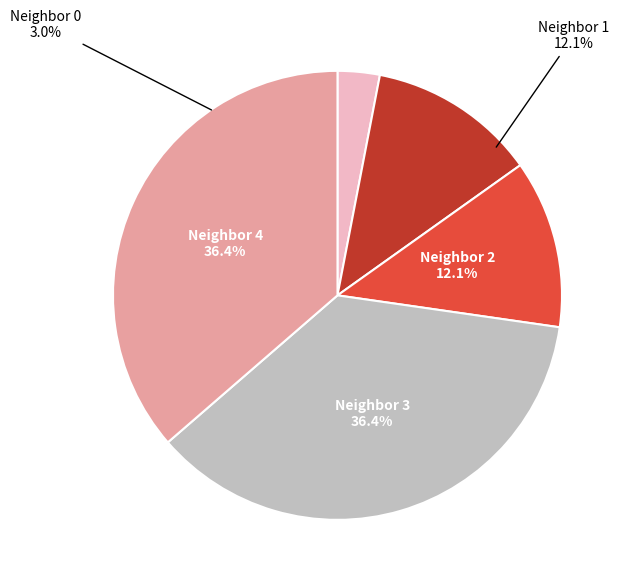

Which has a higher value, neighbor_num 4 or neighbor_num 3?

neighbor_num 4